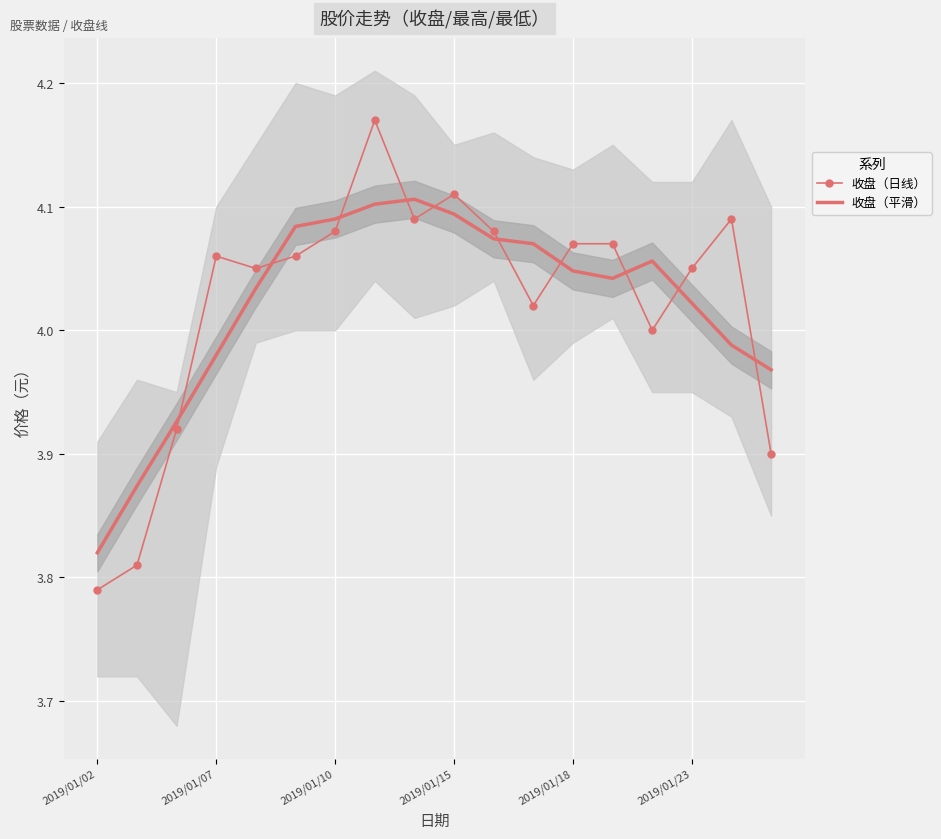

True or false: 收盘（平滑） and 收盘（日线） intersect in this chart.

True